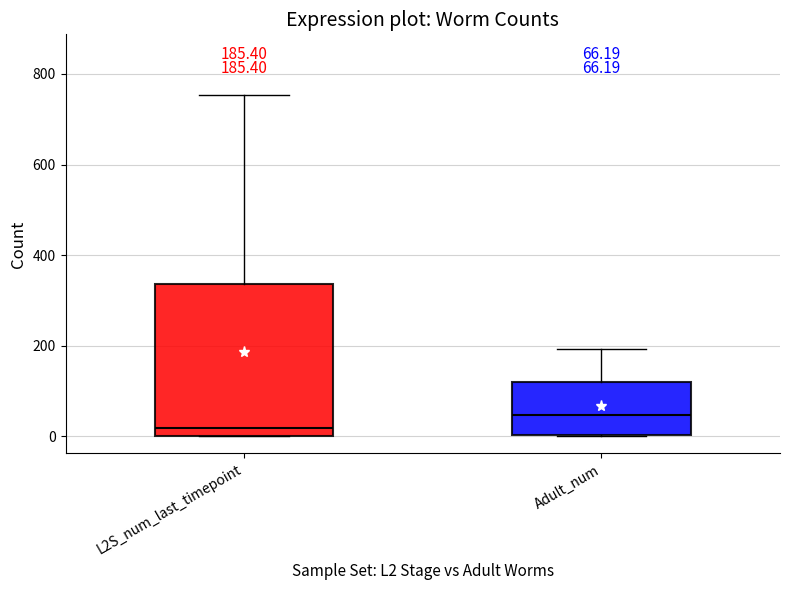

Which box is the tallest, from its lower edge to its upper edge?

L2S_num_last_timepoint